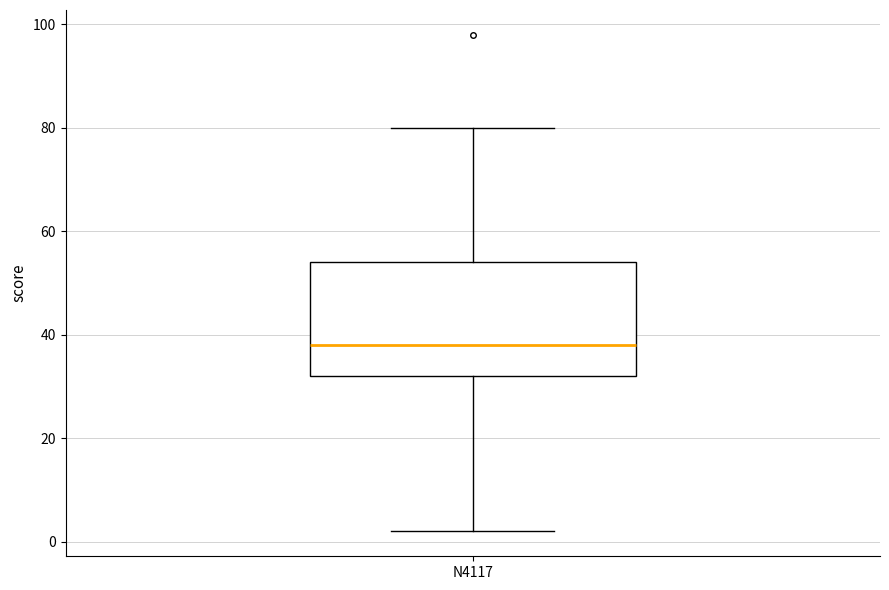

Read this box plot against the y-axis: the position of the median line, the range covered by the box, and the ends of both whiskers. The values are not printed on the chart, so give them approximately, as read against the axis.

median 38, box 32 to 54, whiskers 2 to 80